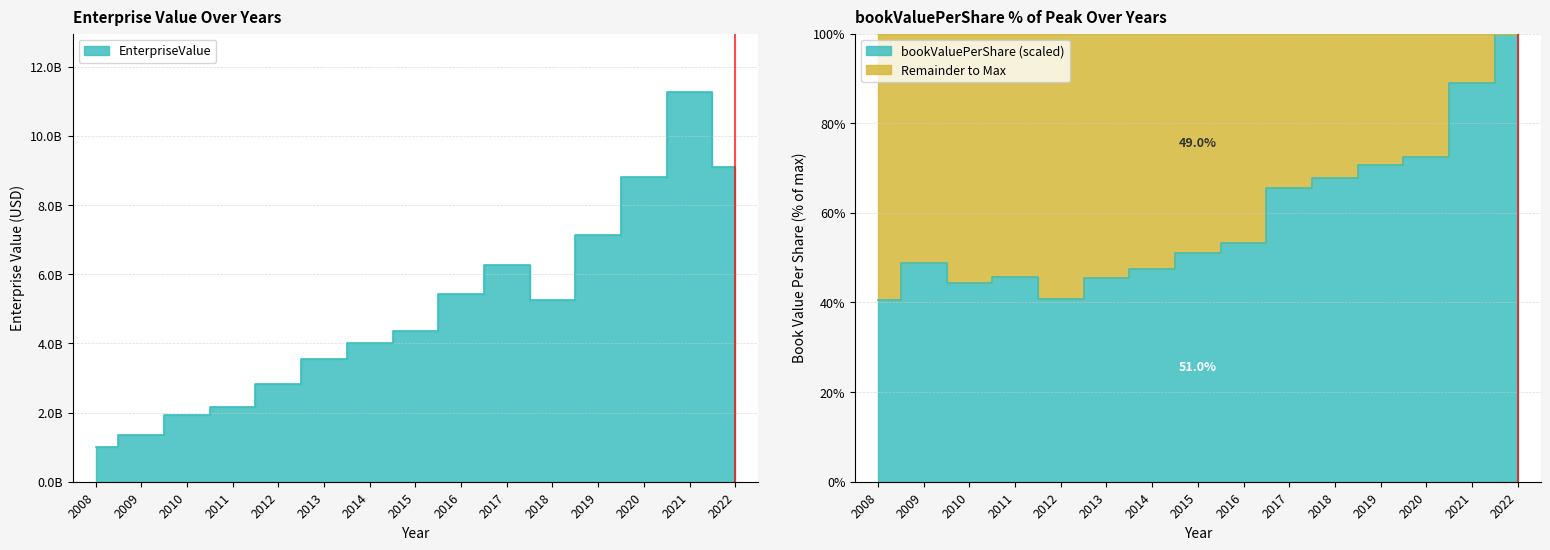

Reading left to right, list all the values displayed in this chart.

EnterpriseValue: 2008=995402200.0	2009=1352445580.0	2010=1930483729.0	2011=2171457690.1	2012=2828076119.0	2013=3547073243.3	2014=4025315447.0	2015=4346804175.1	2016=5442595292.4	2017=6272203698.6	2018=5264965007.0	2019=7124870767.9	2020=8803287758.4	2021=11269471682.4	2022=9101348228.2
bookValuePerShare: 2008=40.6	2009=48.7	2010=44.4	2011=45.8	2012=40.8	2013=45.6	2014=47.5	2015=51.0	2016=53.3	2017=65.6	2018=67.7	2019=70.7	2020=72.6	2021=88.9	2022=100.0